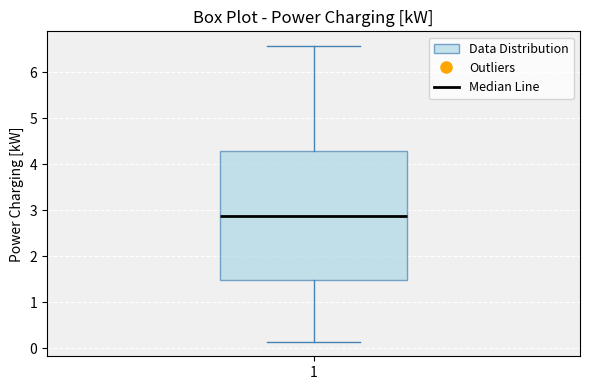

Where is the upper edge of the box at x = 1 on the y-axis? The values are not printed on the chart, so give them approximately, as read against the axis.

4.3